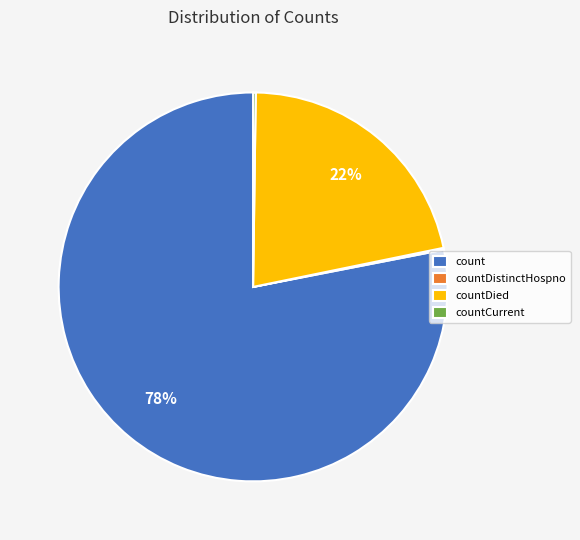

Is there a majority slice in this chart?

Yes